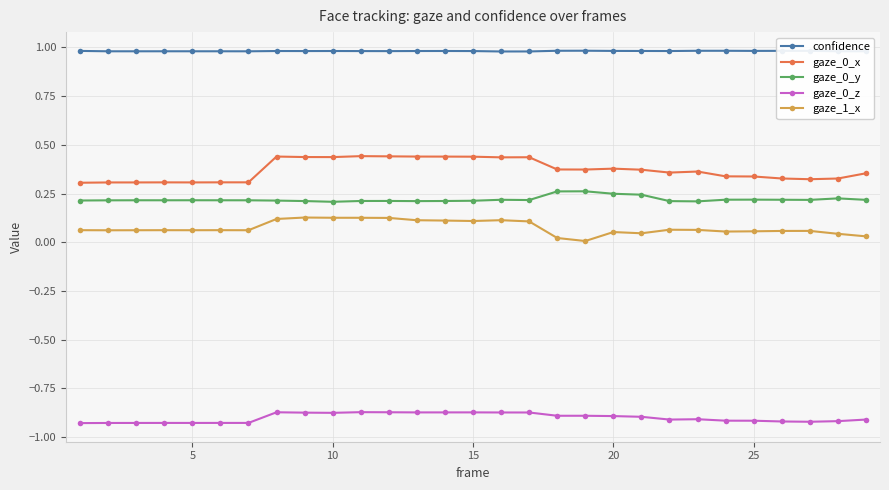

True or false: gaze_0_x and confidence intersect in this chart.

False